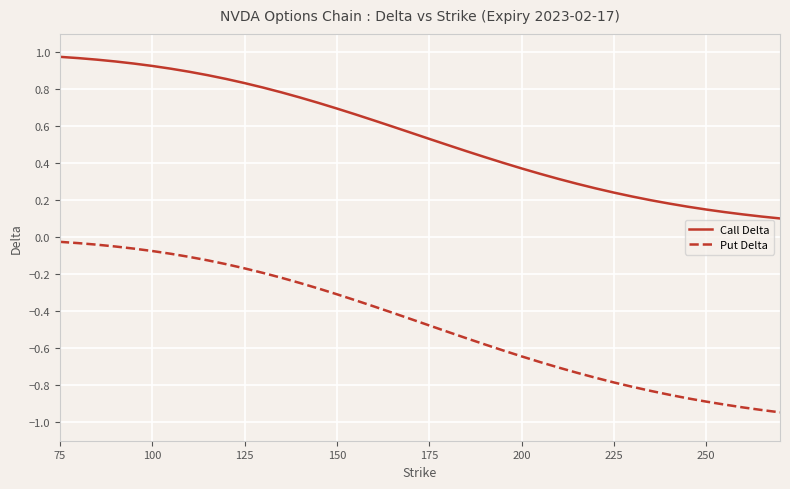

True or false: Put Delta and Call Delta cross at least once.

False